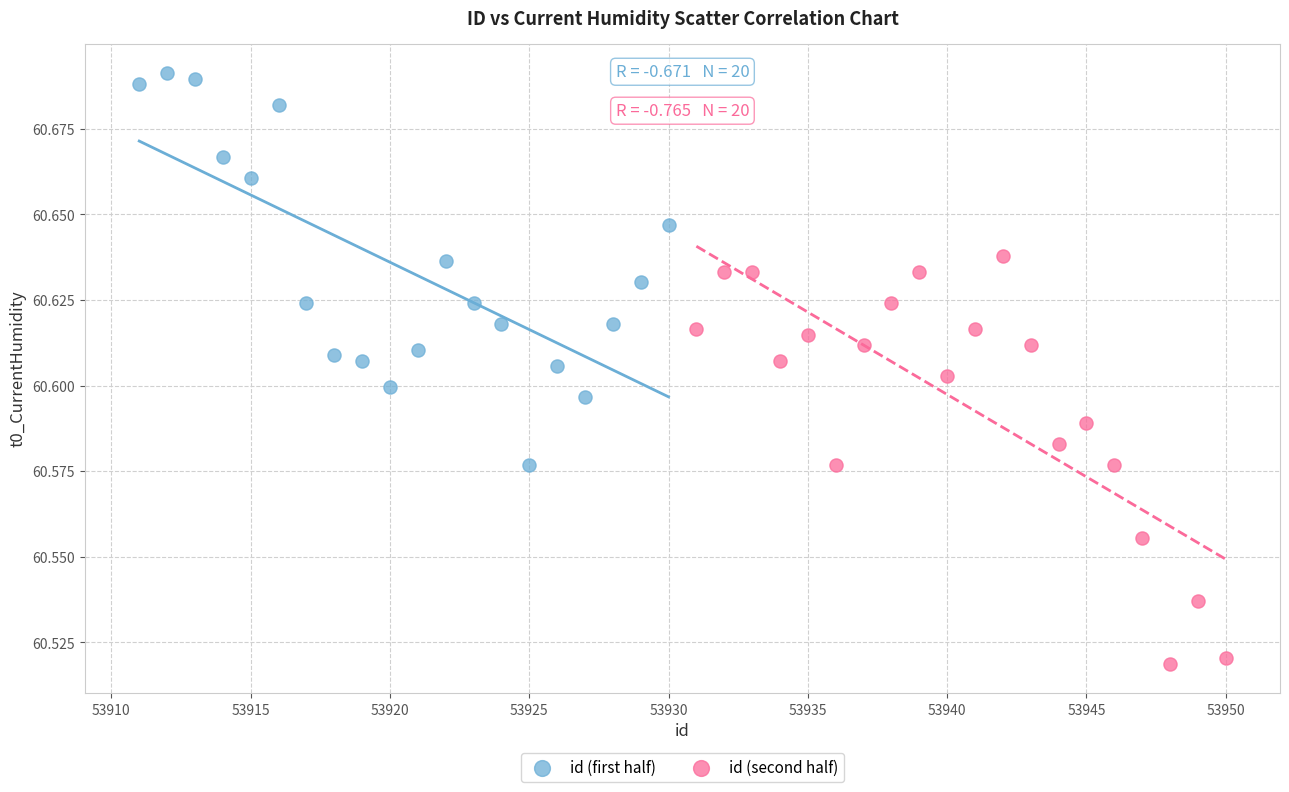

What are all the series names shown in the legend?

id (first half), id (second half)